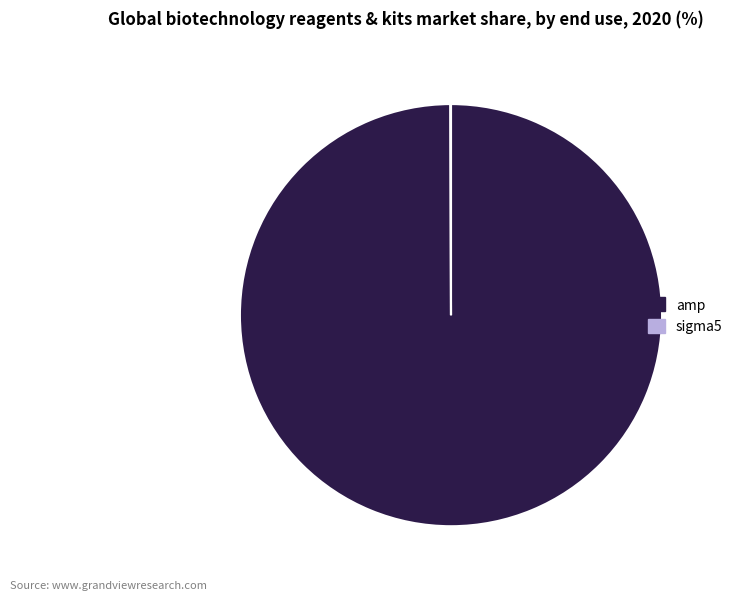

Which category accounts for the majority?

amp